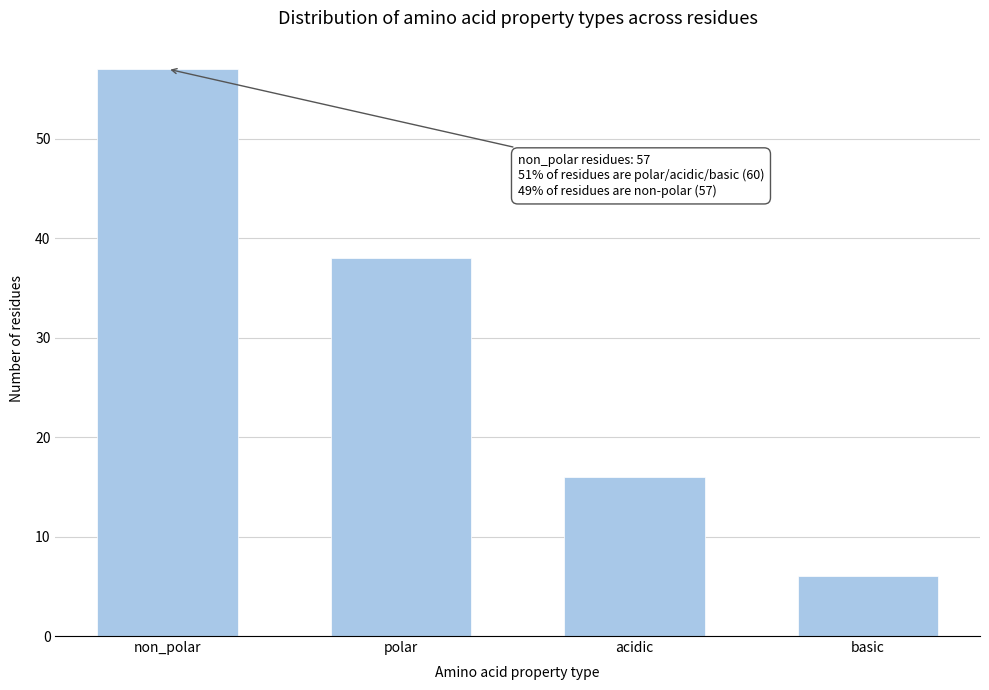

Reading right to left, extract all data points from this chart.

basic=6	acidic=16	polar=38	non_polar=57